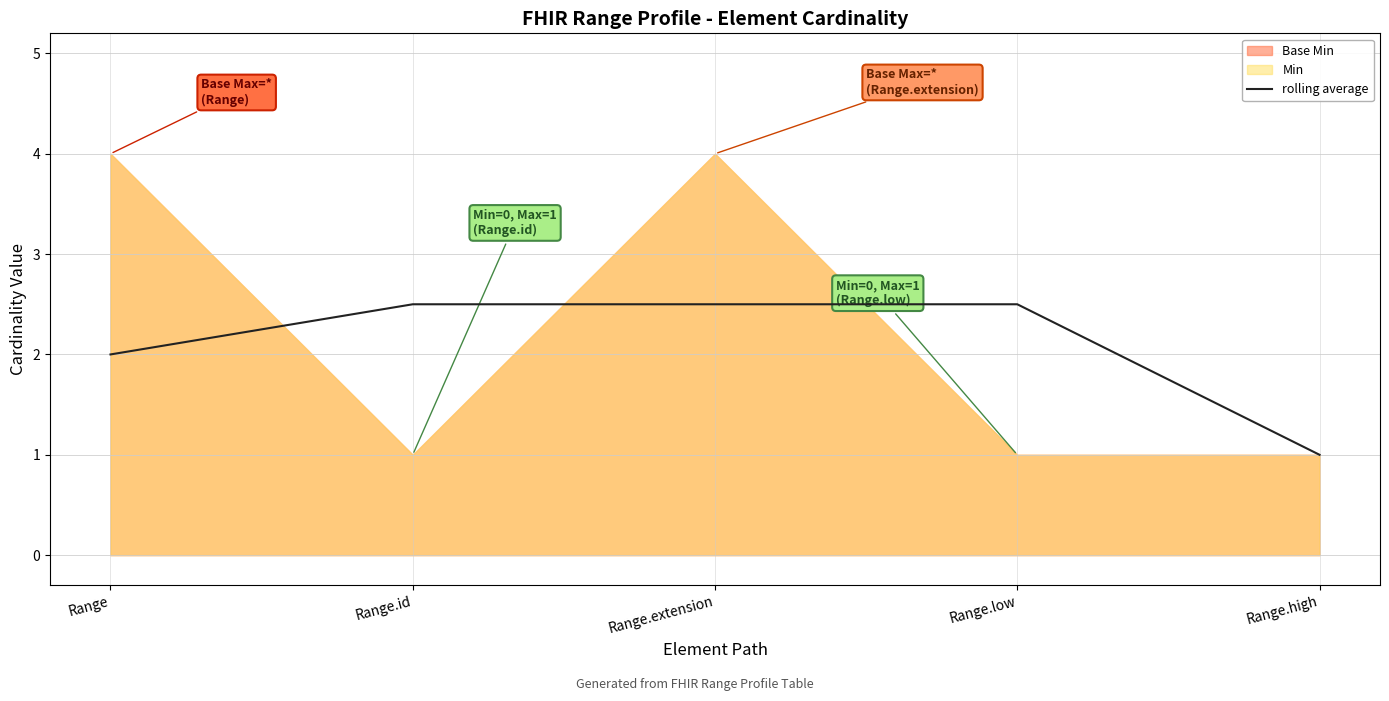

True or false: there are more than 1 points higher than both neighbors.

False